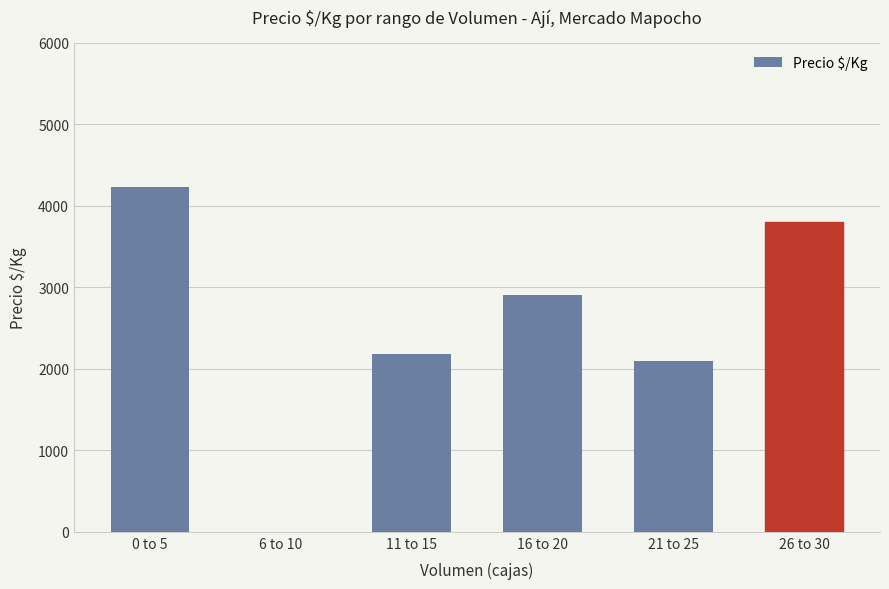

What is the change in value from 16 to 20 to 21 to 25?

-819.0